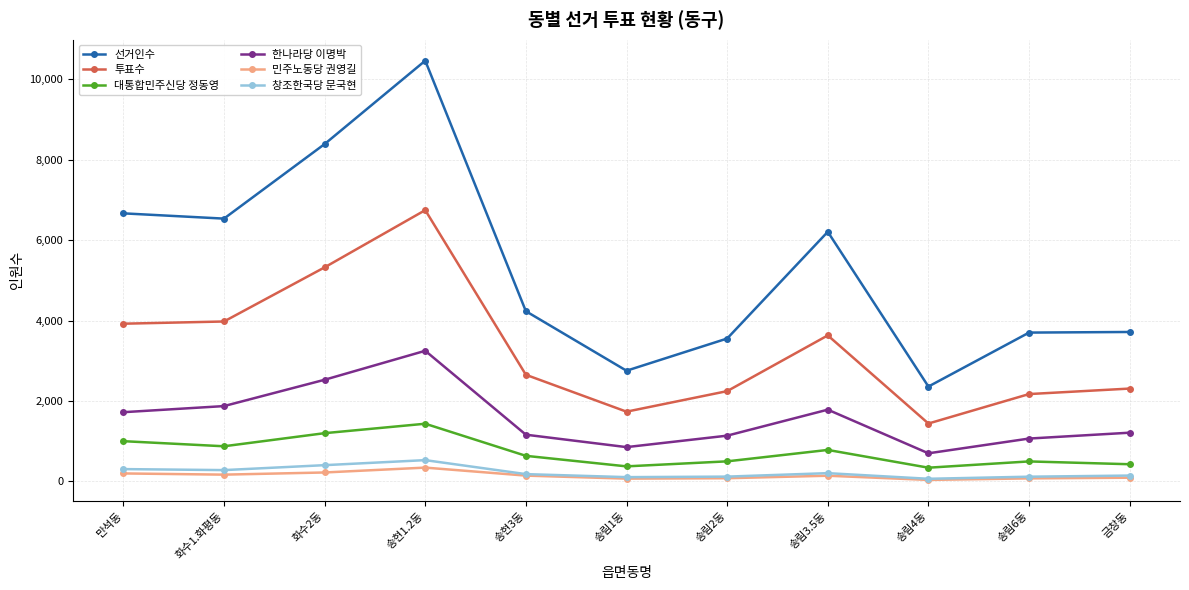

What position from the right is 송현3동?

7